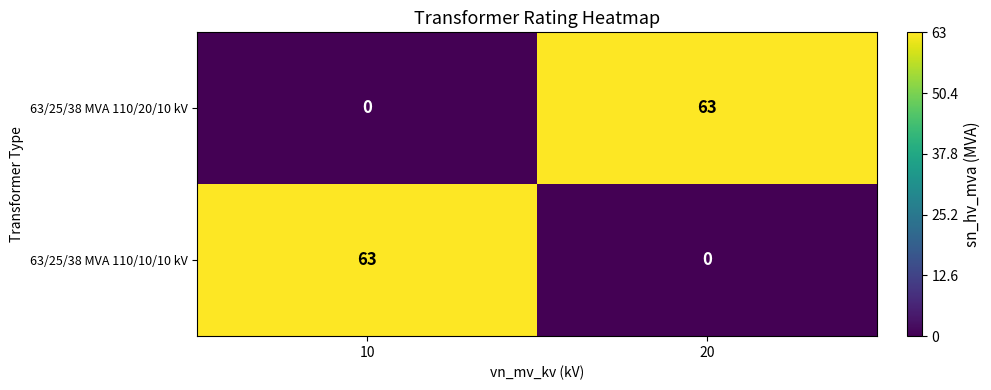

What is the sum of the 63/25/38 MVA 110/20/10 kV values at 20 and 10?

63